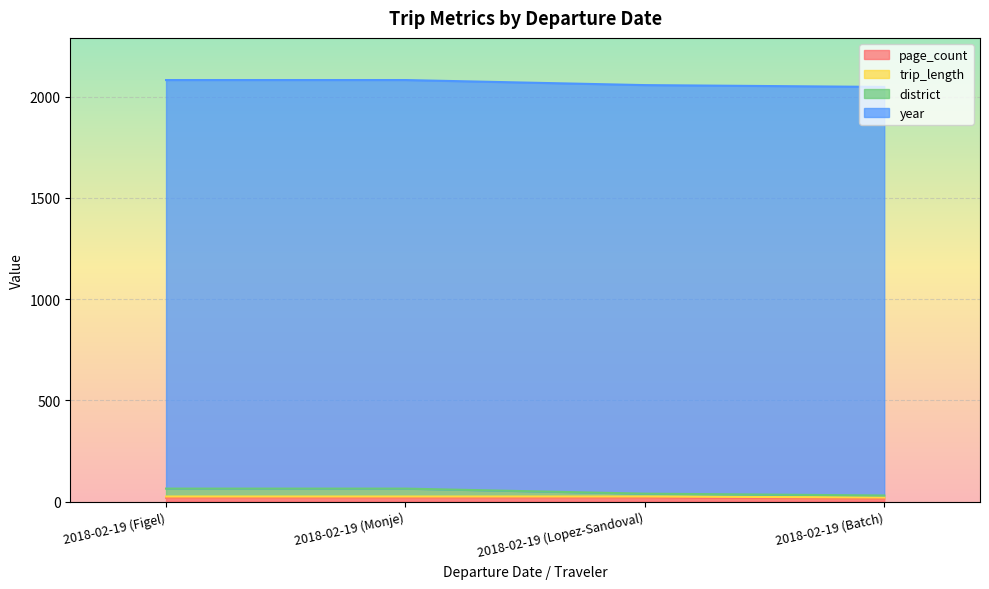

Which series has the largest range (max minus min)?

district